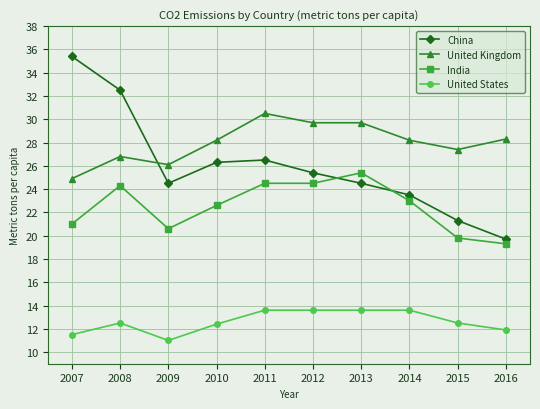

Where is the first local maximum for United States?

2008